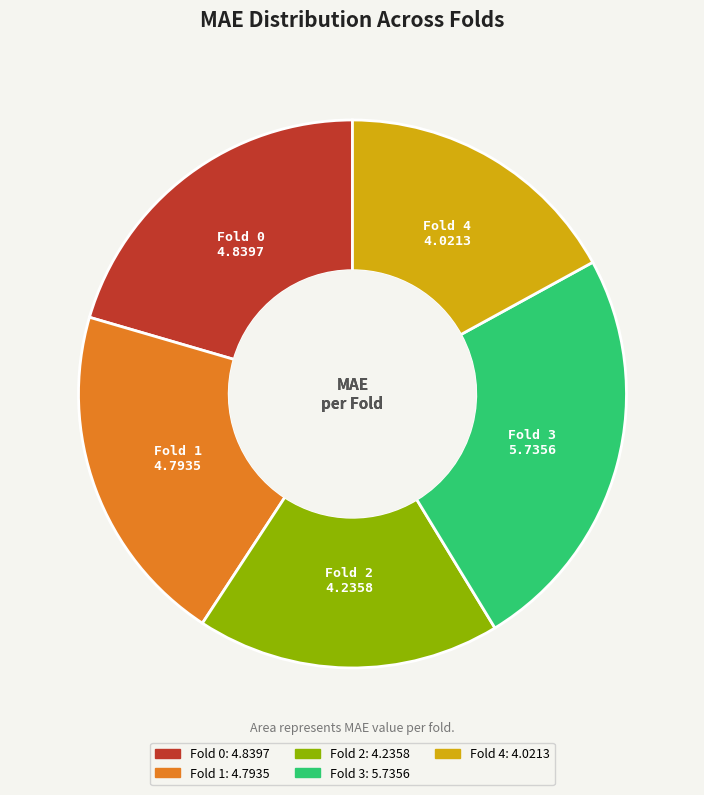

Does any single category account for the majority?

No